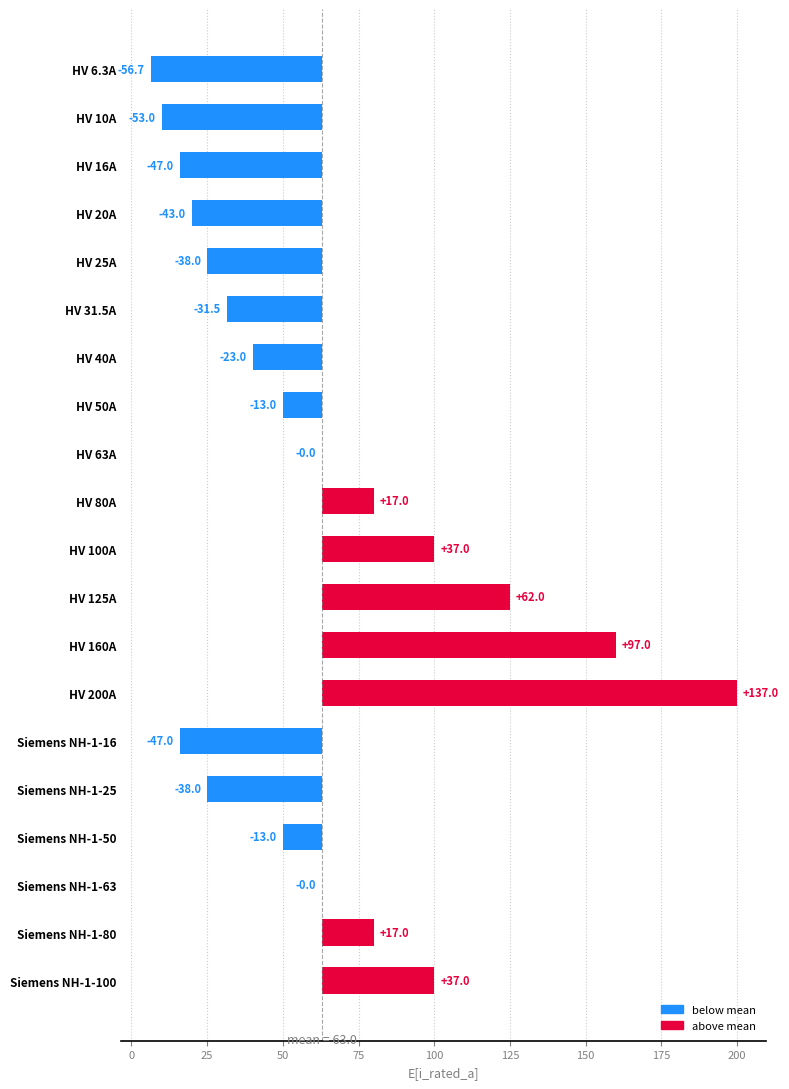

What is the maximum value shown in the chart?

137.0